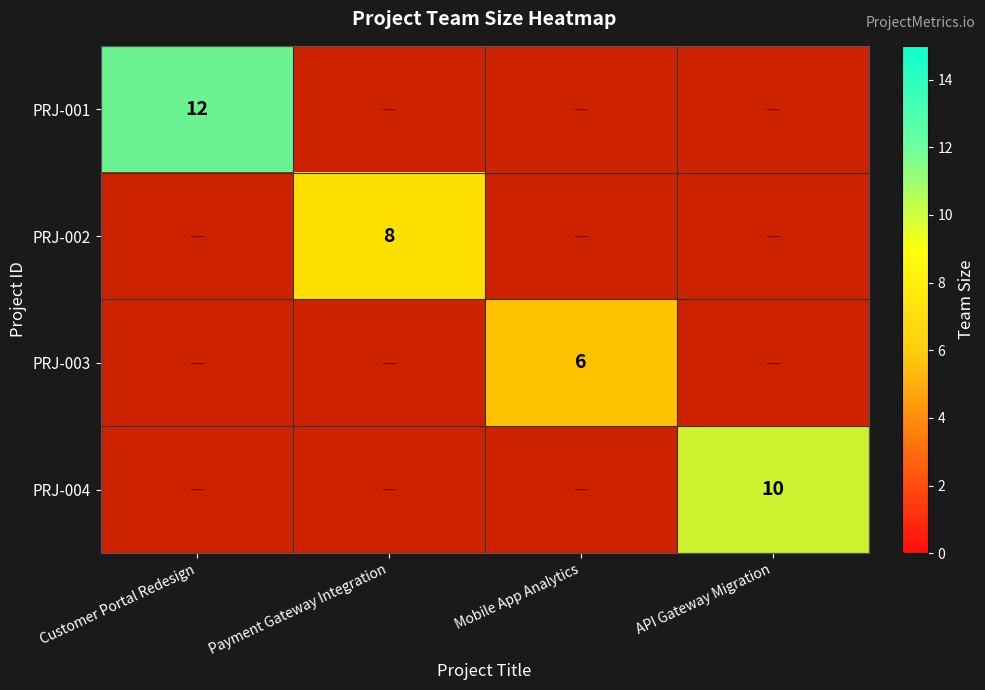

At how many categories does at least one series exceed 10?

1